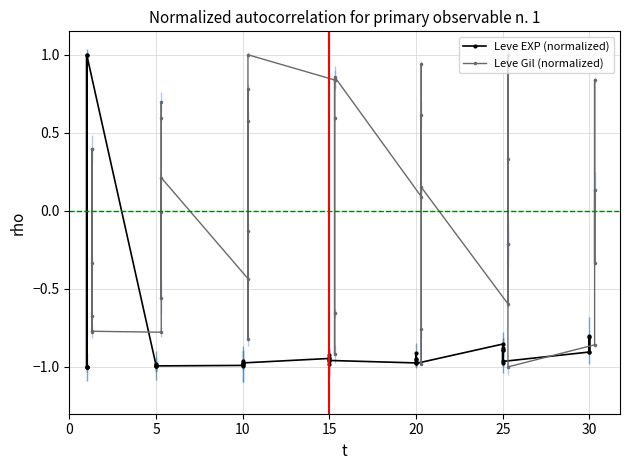

At which category is the sum across all series the highest?

25